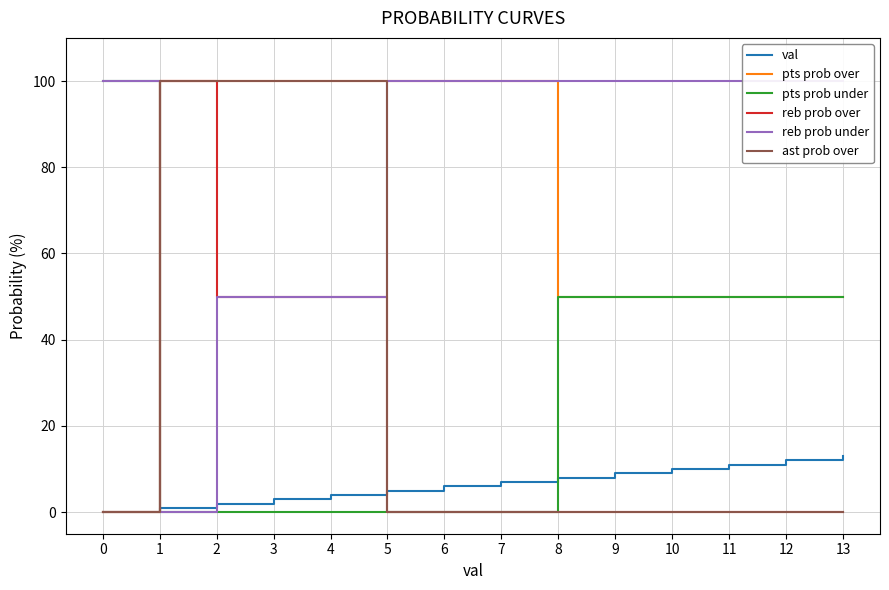

True or false: val has more than 1 interior local peaks.

False